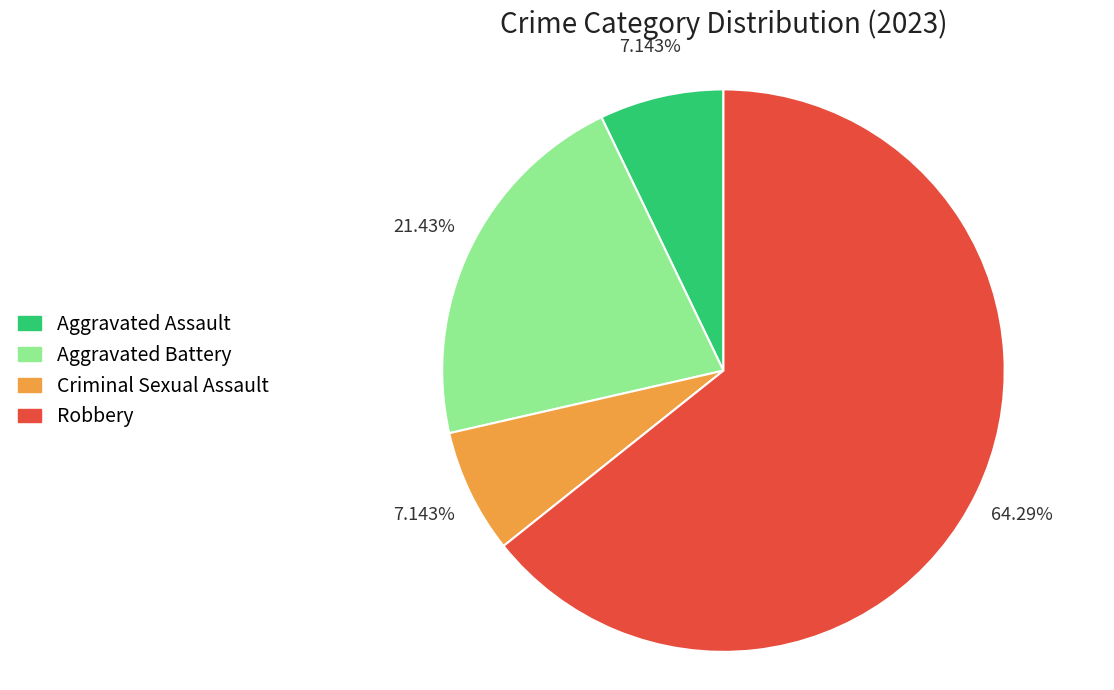

How many segments does this pie chart have?

4